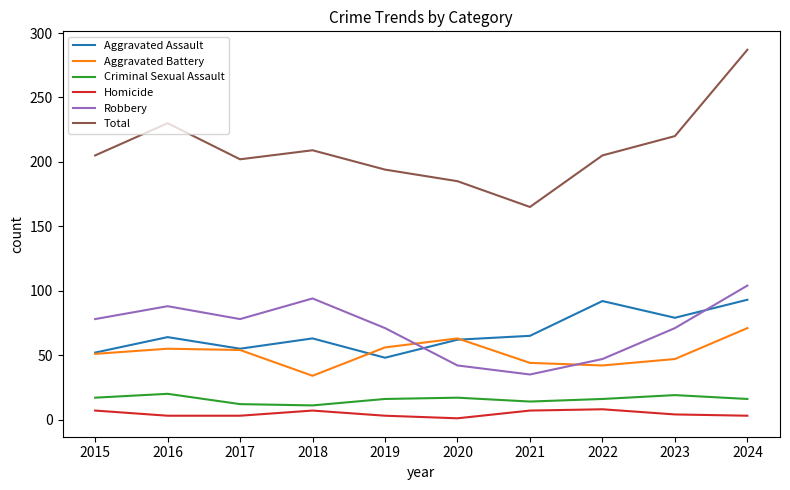

Is the value of Aggravated Assault at 2019 greater than the value of Criminal Sexual Assault at 2020?

Yes